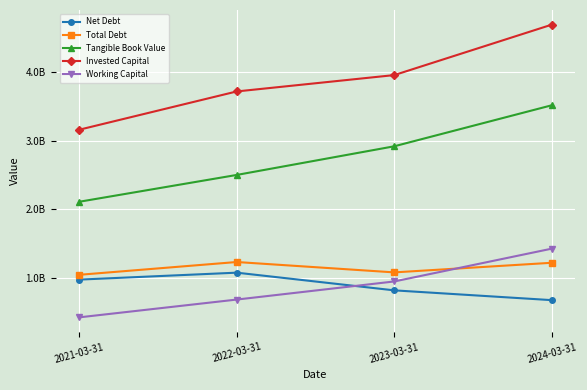

Which series has the widest spread of values?

Invested Capital